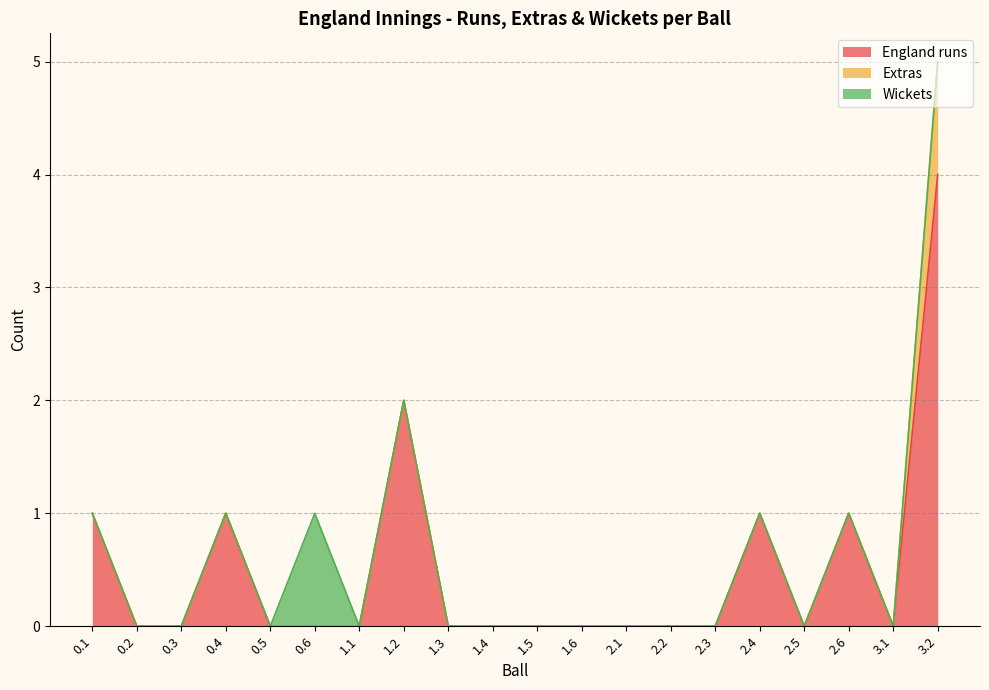

What is the maximum value for Wickets?

1